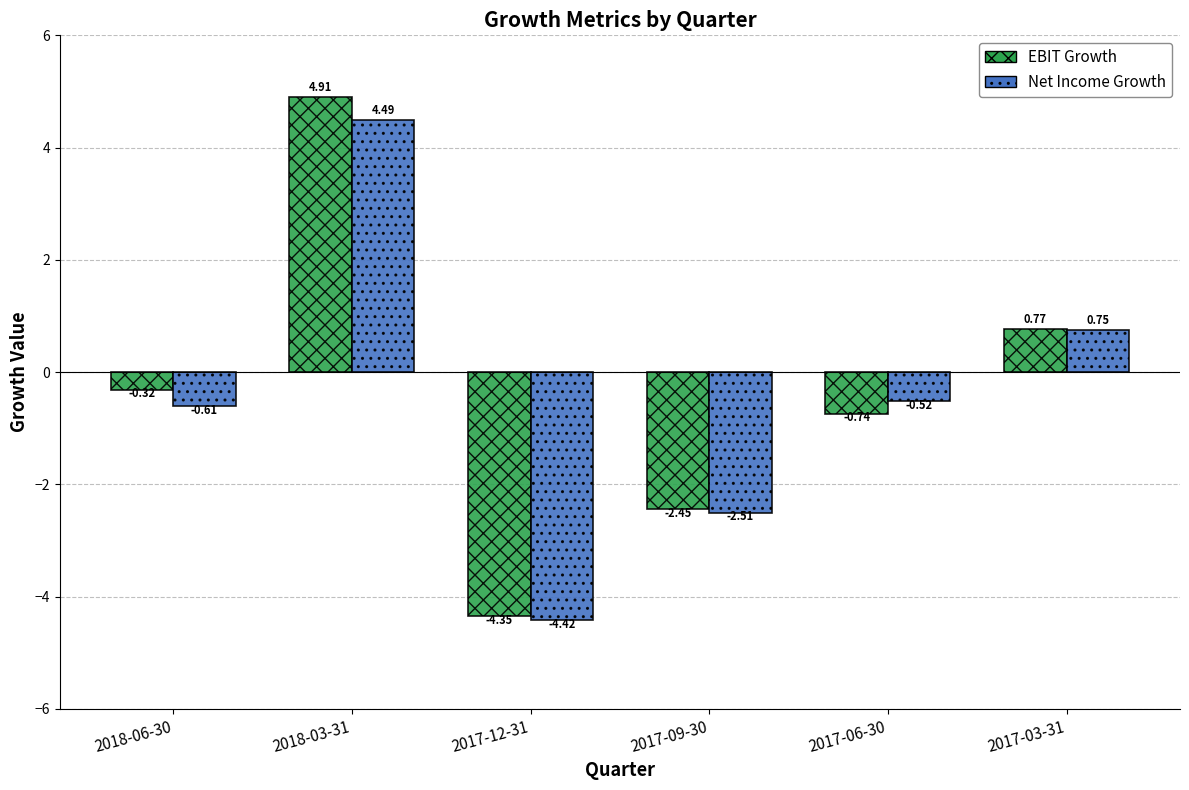

What is the label of the 3rd bar from the right?

2017-09-30